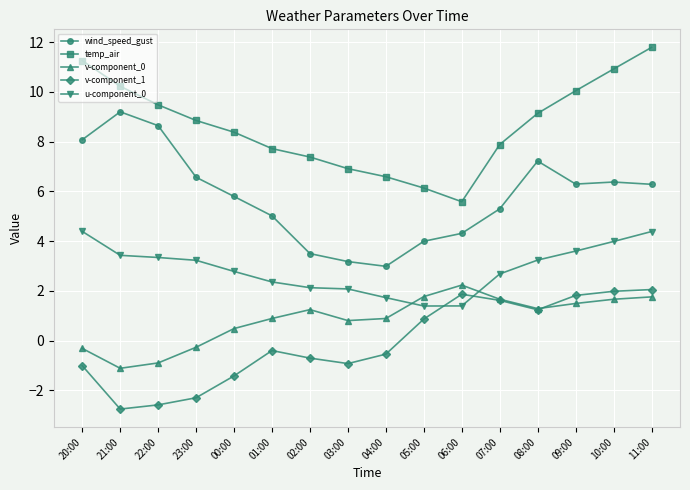

Which series changed the most between 21:00 and 23:00?

wind_speed_gust